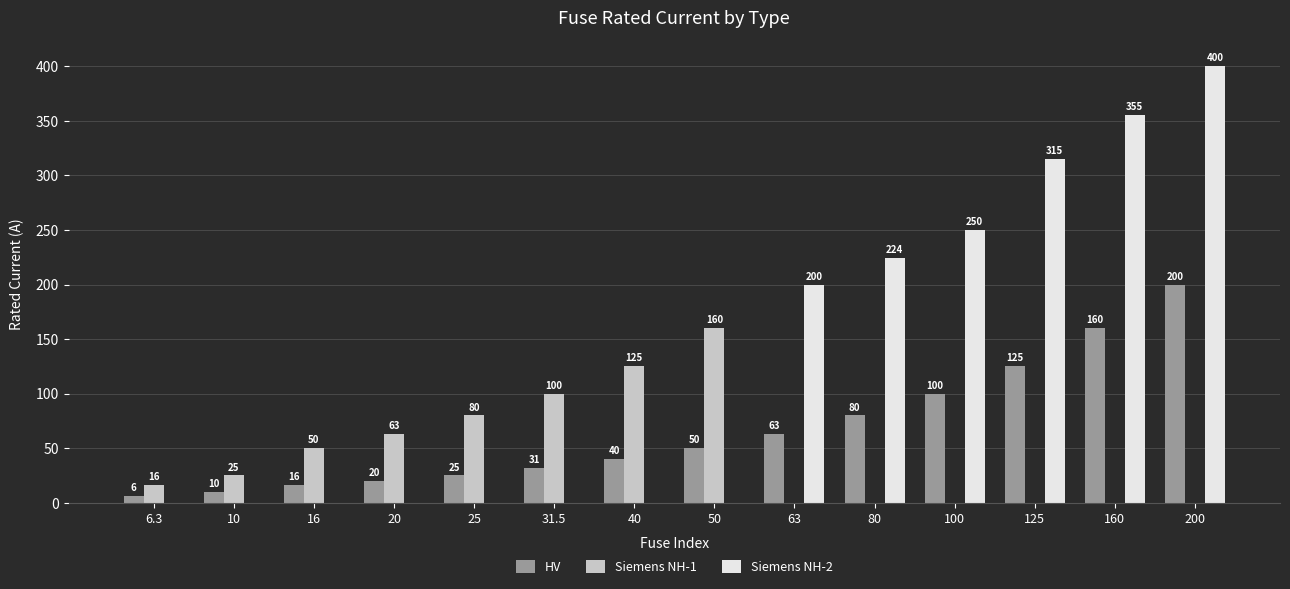

Where is Siemens NH-1 nearest to the value 80?

25